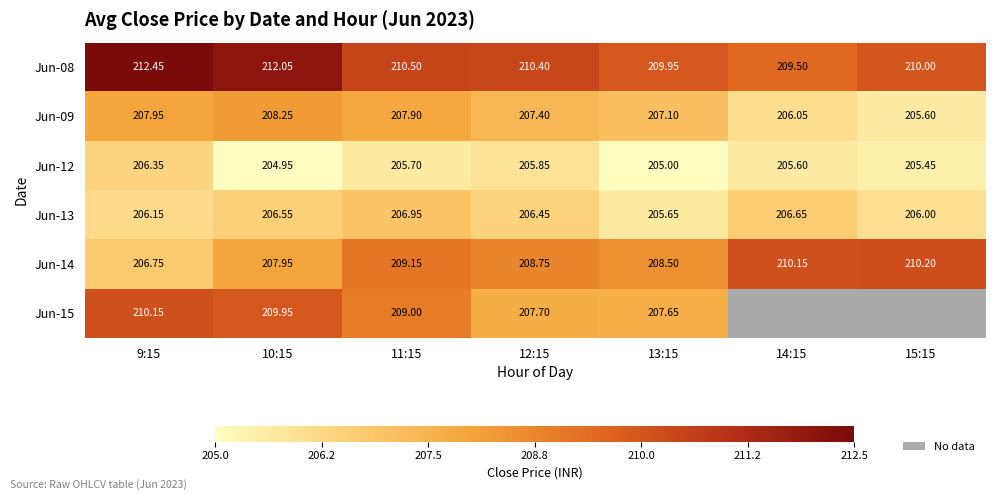

What is the average value of the Jun-14 series?

208.8